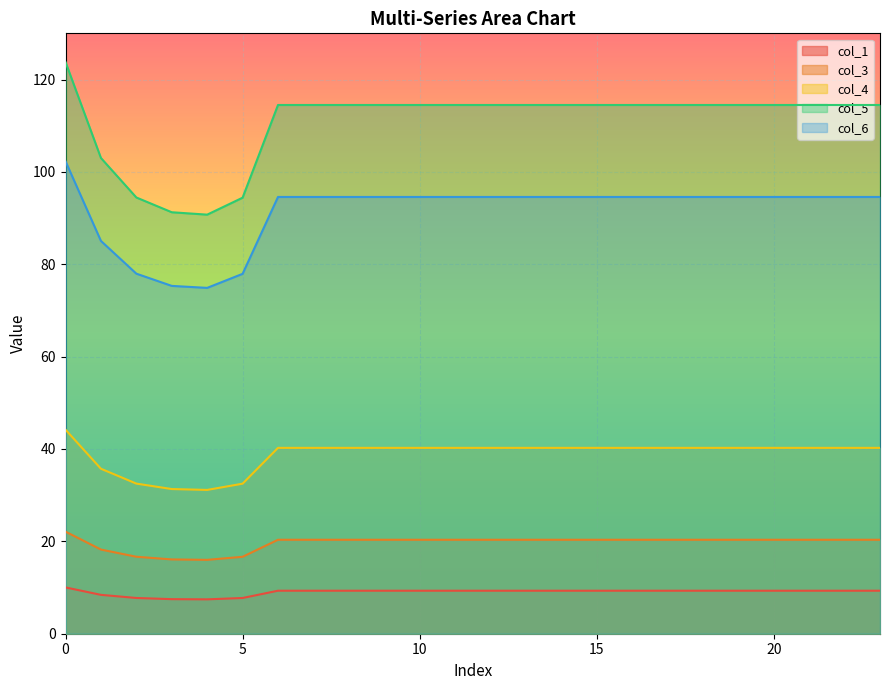

What is the difference between the maximum and second lowest values in the col_5 series?

32.5